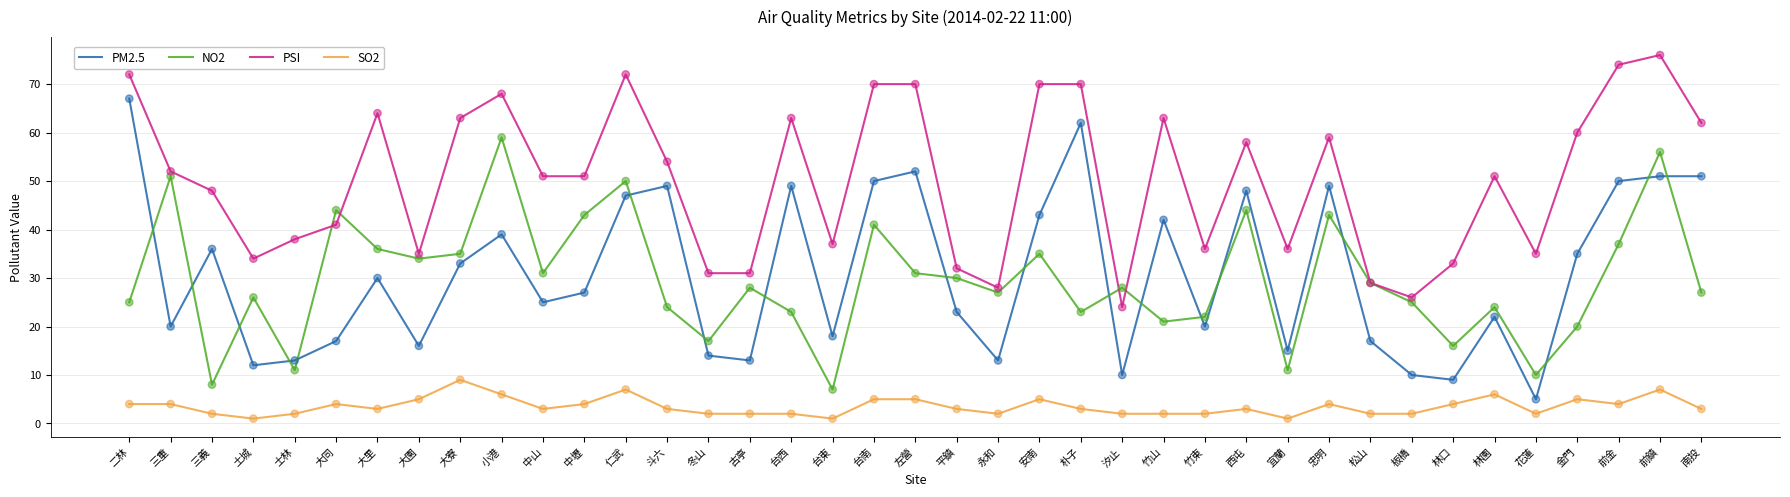

What is the total value across all series at 林園?

103